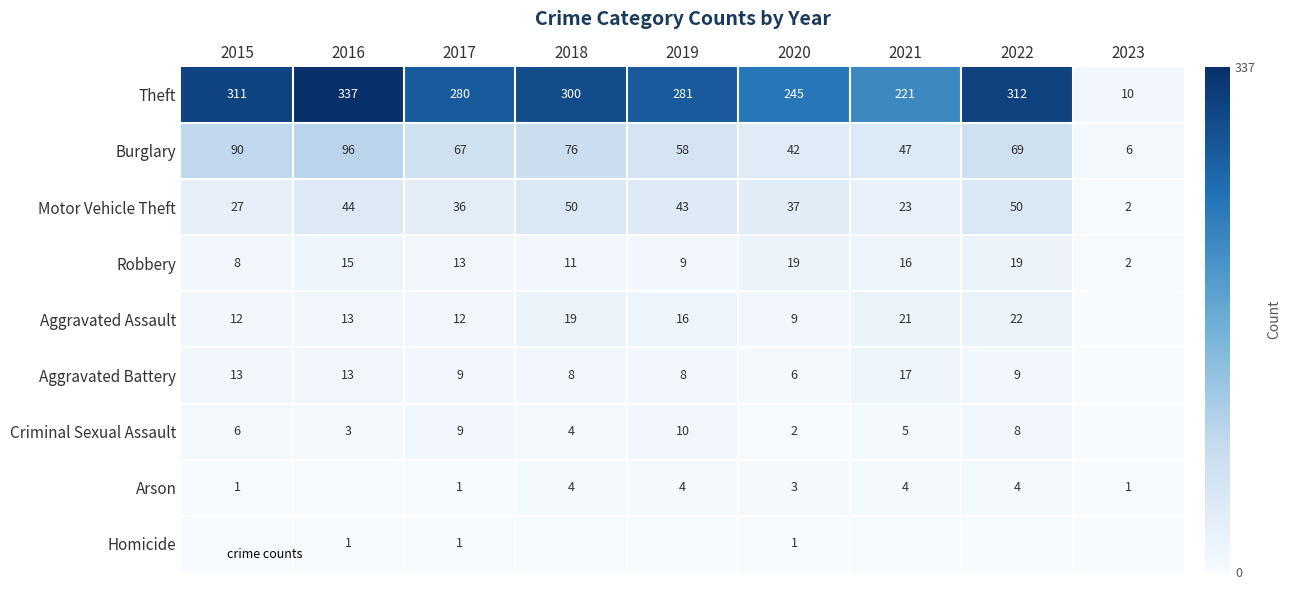

What is the total value across all series at 2020?

364